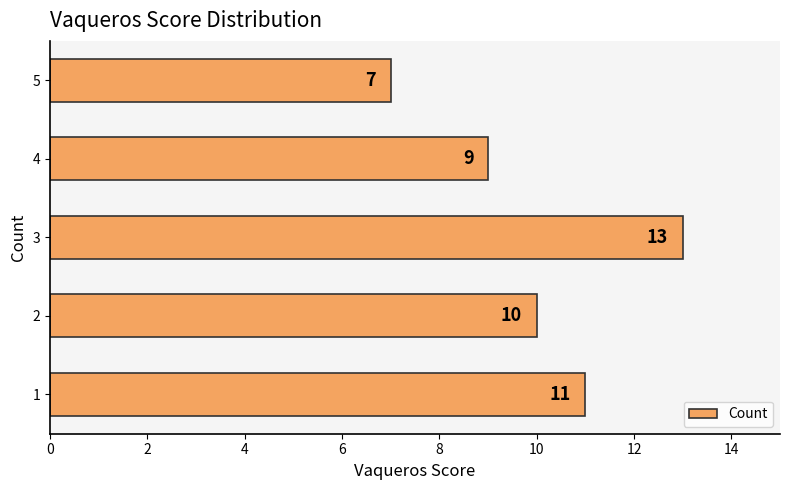

What is the difference between the maximum and minimum values?

6